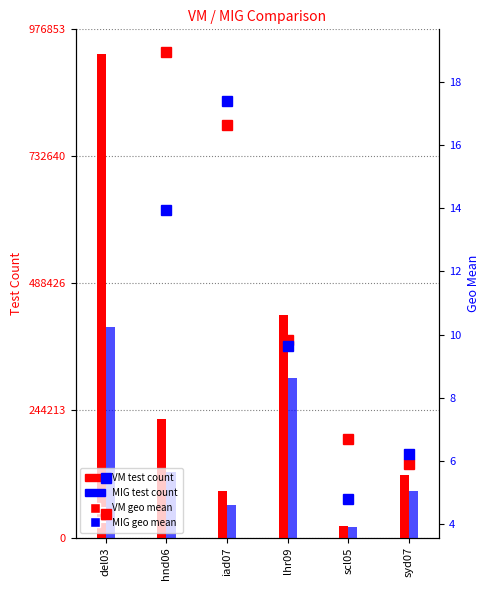

Reading right to left, extract all data points from this chart.

VM test count: syd07=120779.0	scl05=22490.0	lhr09=428127.0	iad07=89923.0	hnd06=228308.0	del03=930336.0
MIG test count: syd07=90008.0	scl05=19647.0	lhr09=307542.0	iad07=62193.0	hnd06=125651.0	del03=404386.0
VM geo mean: syd07=5.9	scl05=6.7	lhr09=9.8	iad07=16.6	hnd06=18.9	del03=4.3
MIG geo mean: syd07=6.2	scl05=4.8	lhr09=9.6	iad07=17.4	hnd06=13.9	del03=5.5